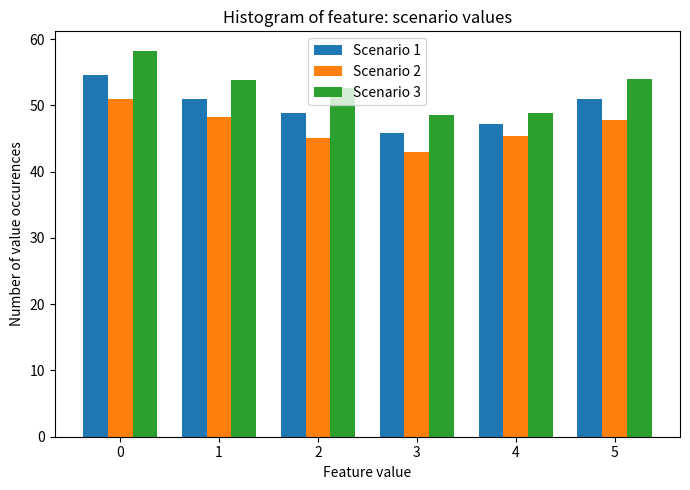

Is it true that Scenario 3 equals 66.3 at 3?

False